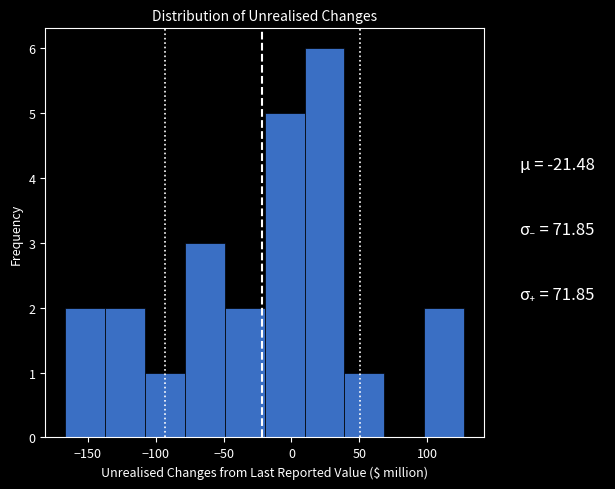

What is the height of the bar covering 40 to 70 on the x-axis? Neither the bar edges nor the heights are printed on the chart, so give them approximately, as read against the axes.

1